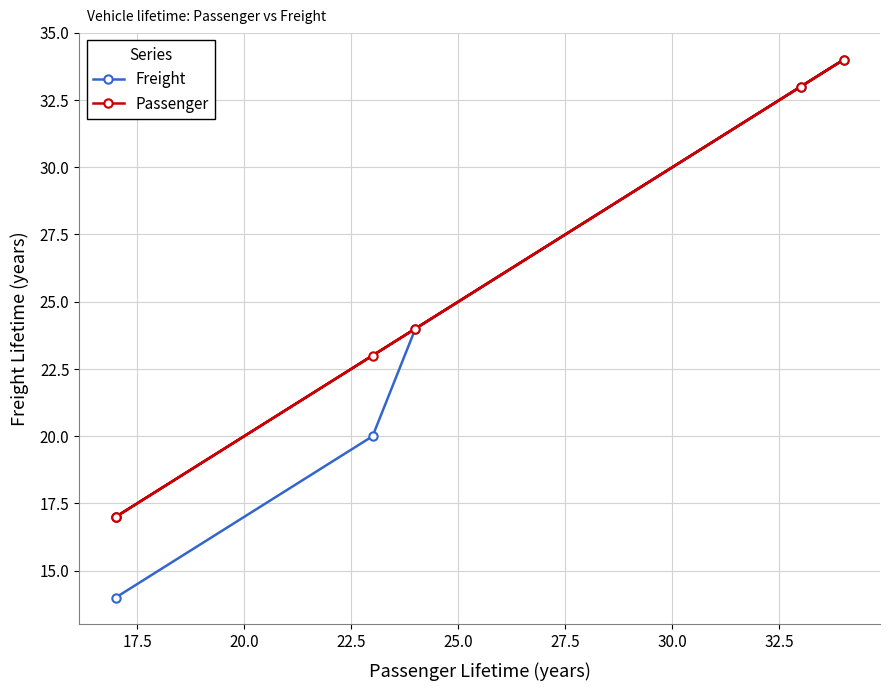

How many categories are shown in the chart?

6